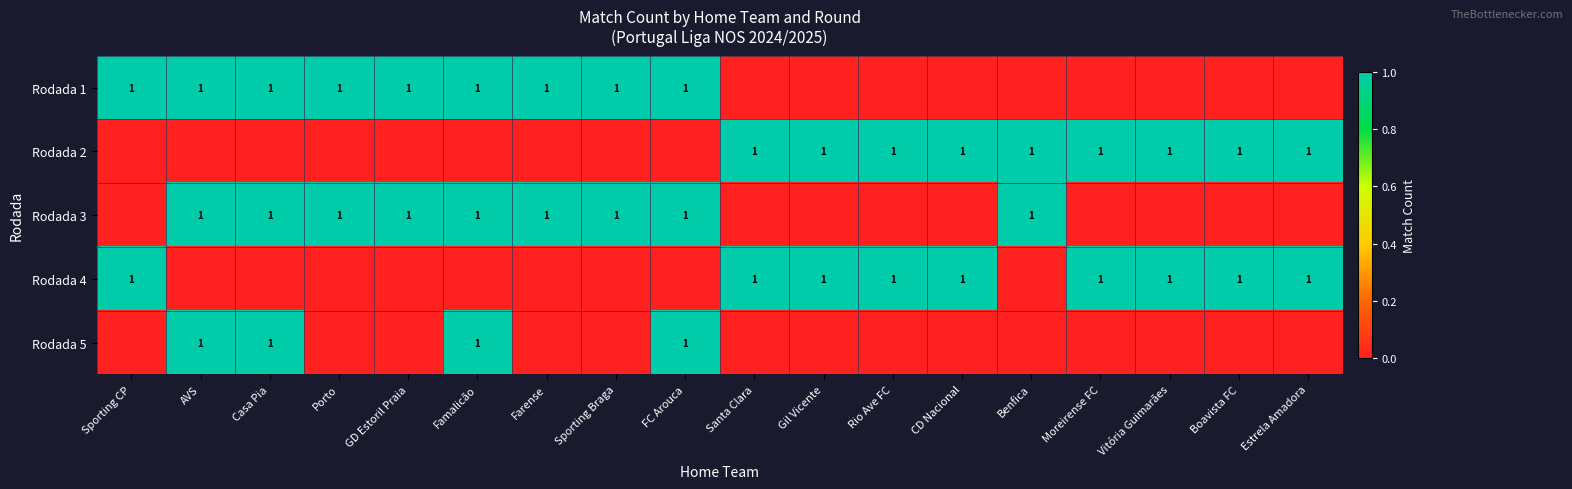

Is it true that Rodada 4 equals 1 at Moreirense FC?

True